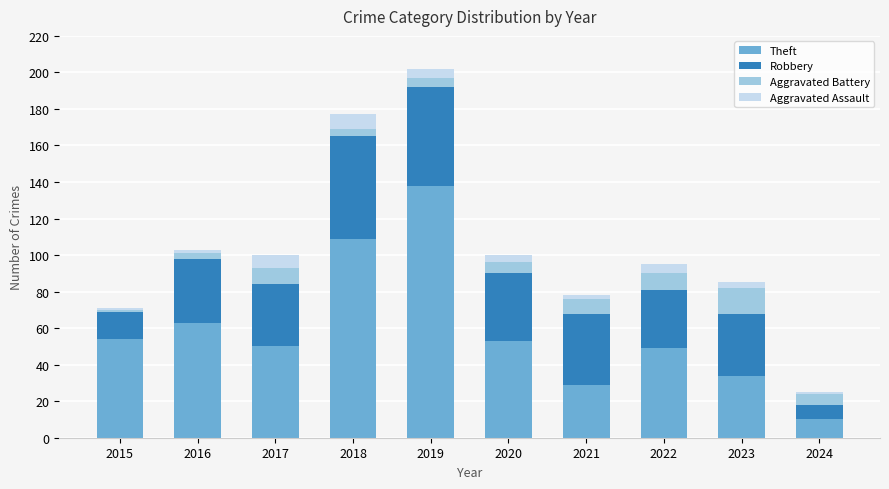

The value of Theft at 2015 is 54. True or false?

True